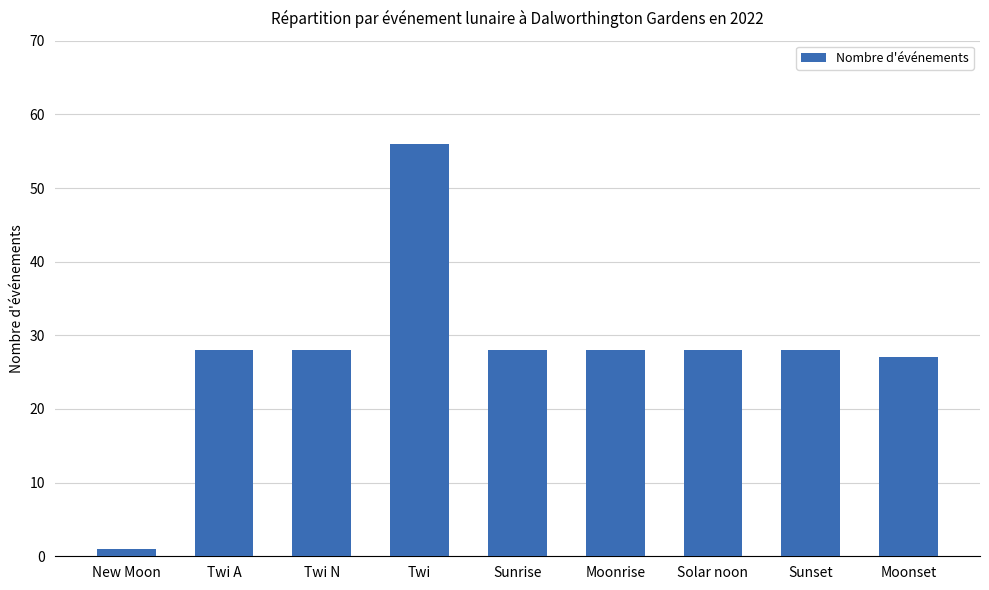

Approximately how many times larger is the value at Sunrise compared to Twi?

0.5